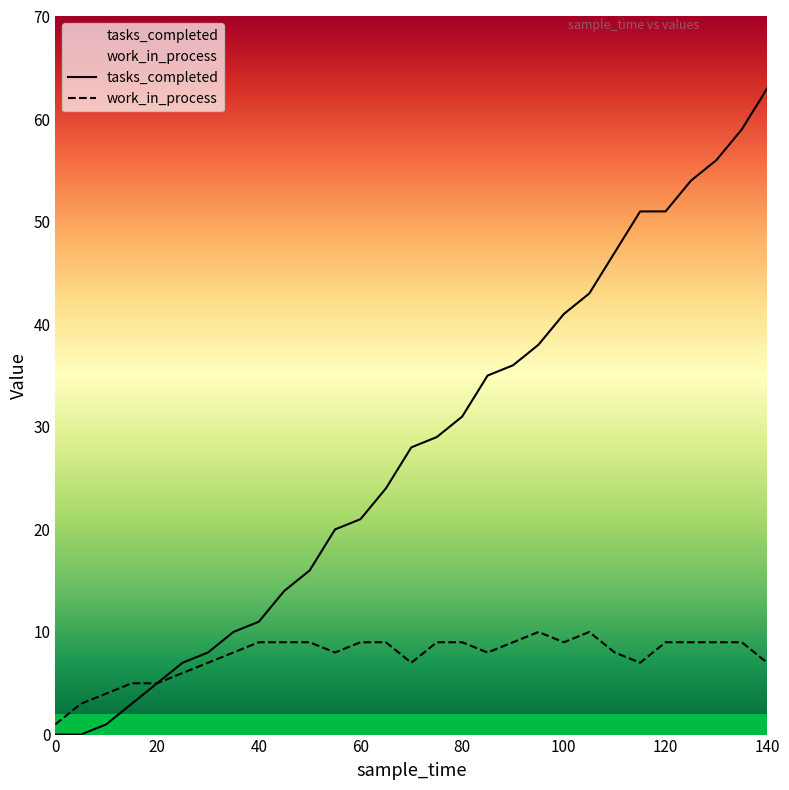

What is the value of the tasks_completed point at the 29th from the left?

63